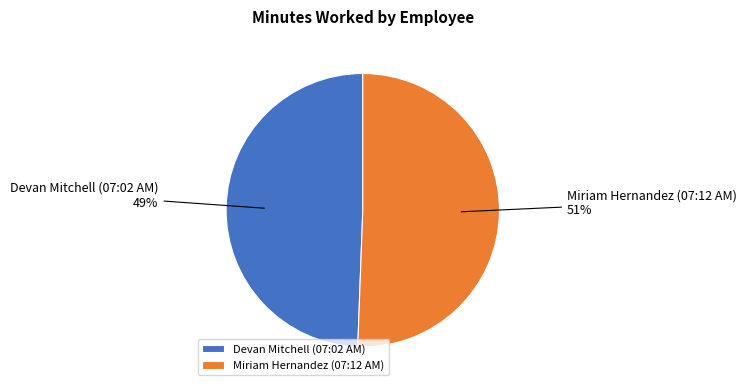

Which slice is the largest?

Miriam Hernandez (07:12 AM)